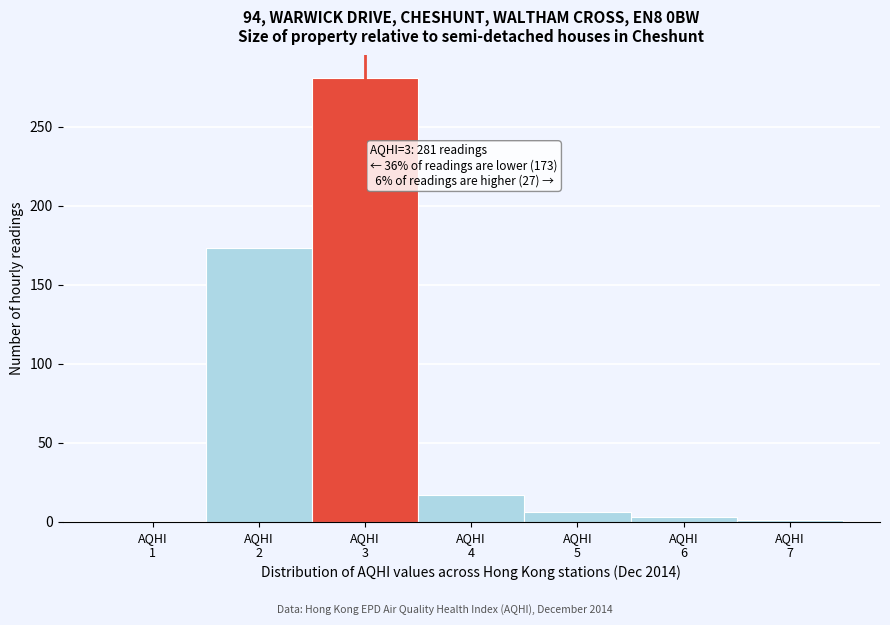

What is the greatest value displayed?

281